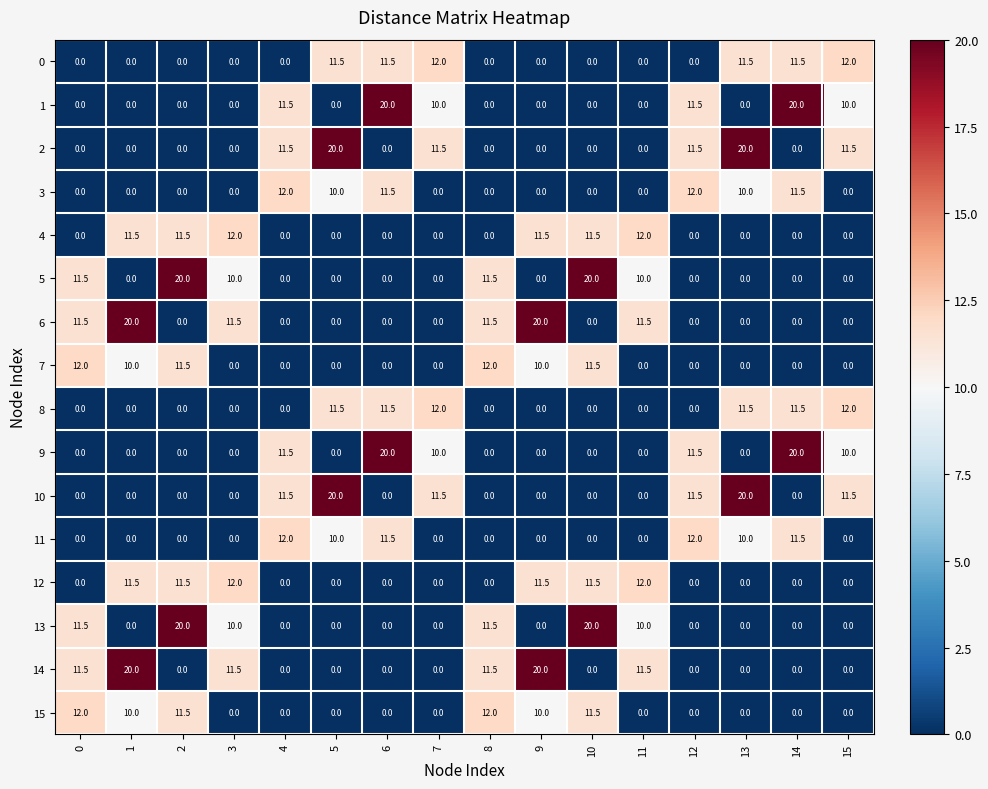

What is the maximum value shown in the chart?

20.0